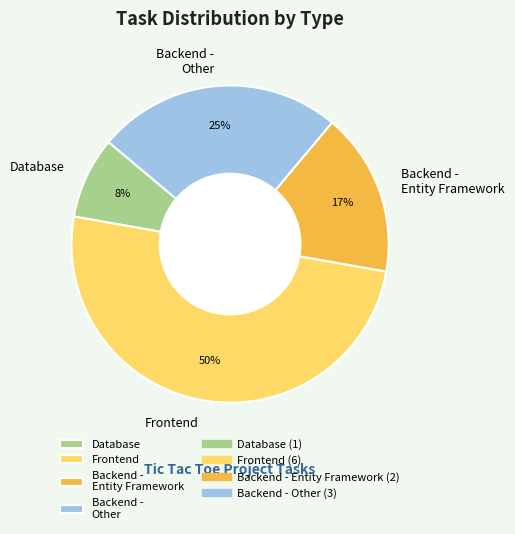

To the nearest percent, what is the difference between the largest and smallest slice percentages?

42%